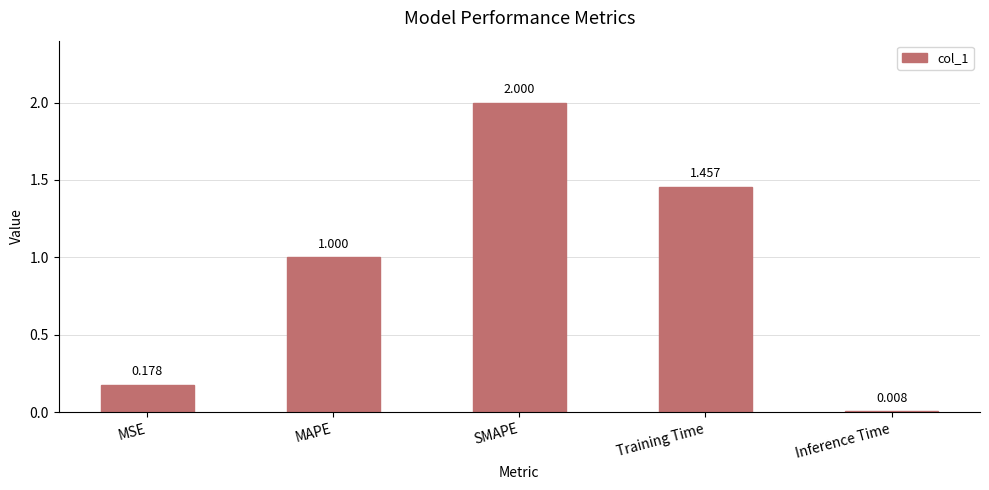

At which label is the value closest to 1?

MAPE